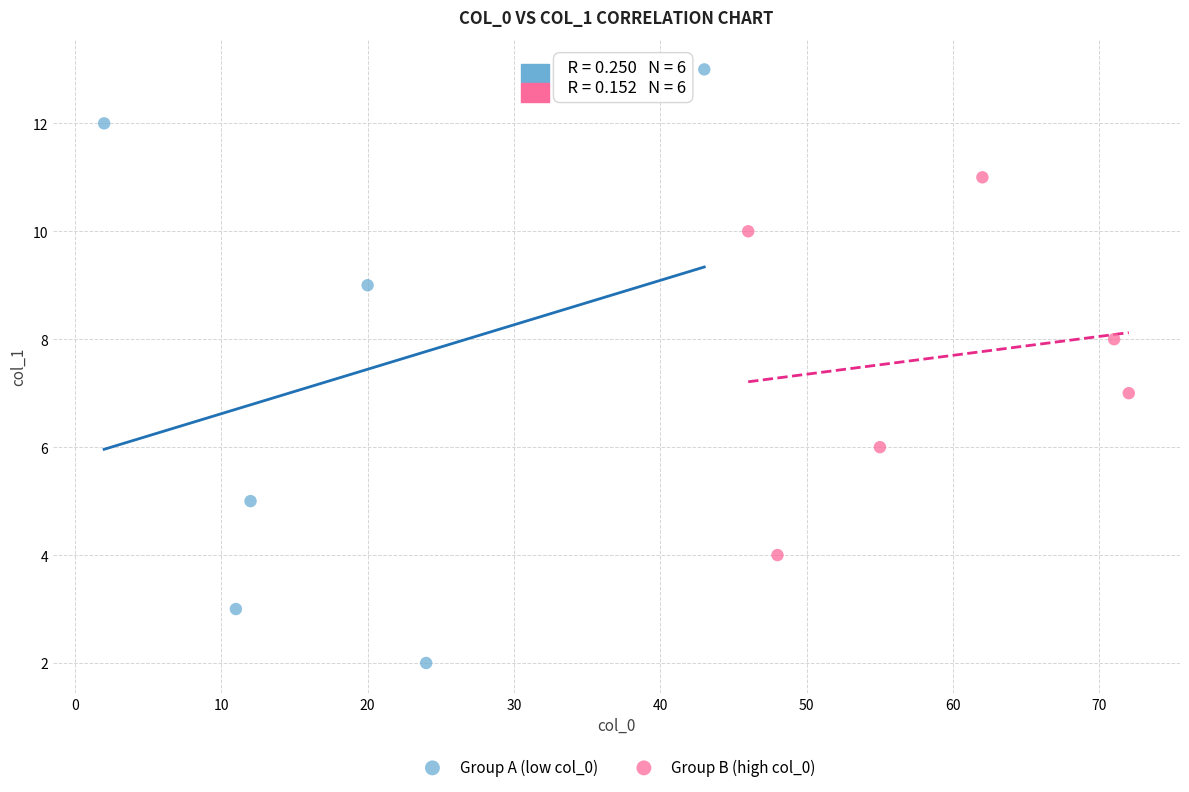

Which series has the widest spread of Y values?

Group A (low col_0)